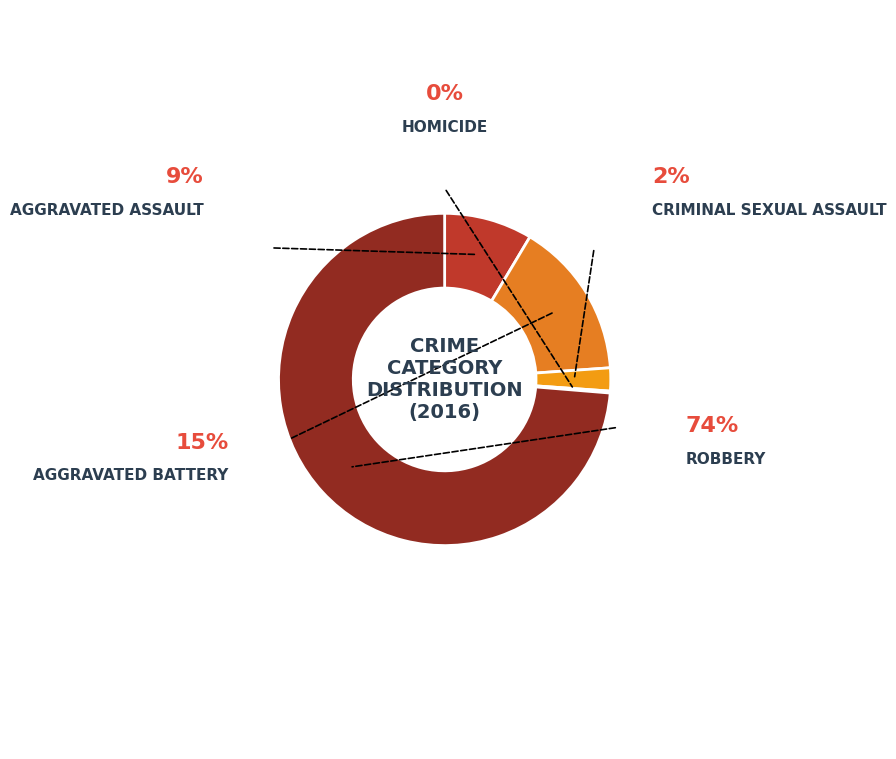

Which category has the biggest portion of the pie?

Robbery